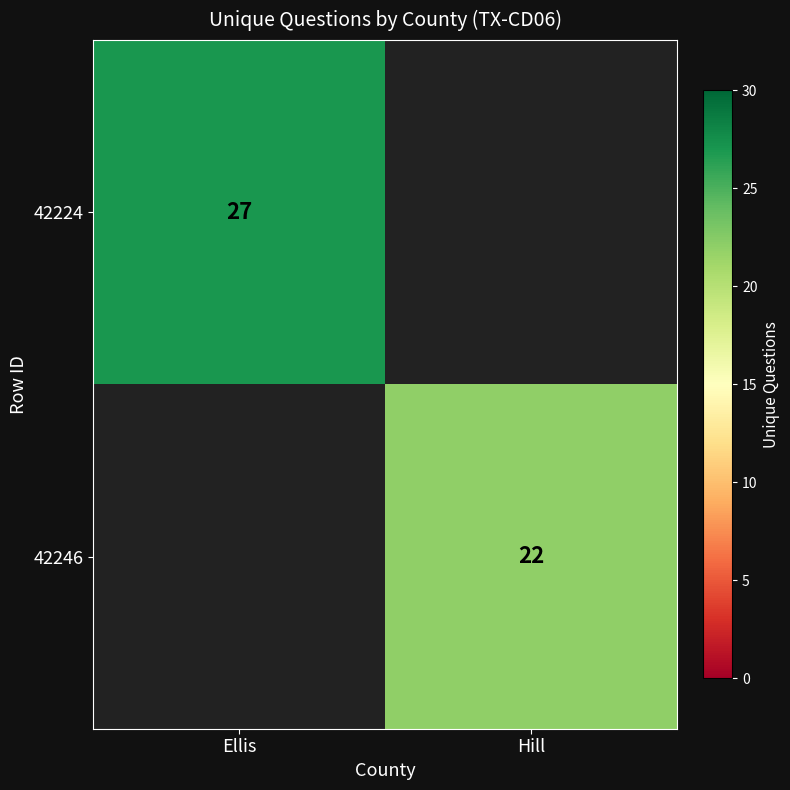

Is it true that 42224 equals 17 at Ellis?

False